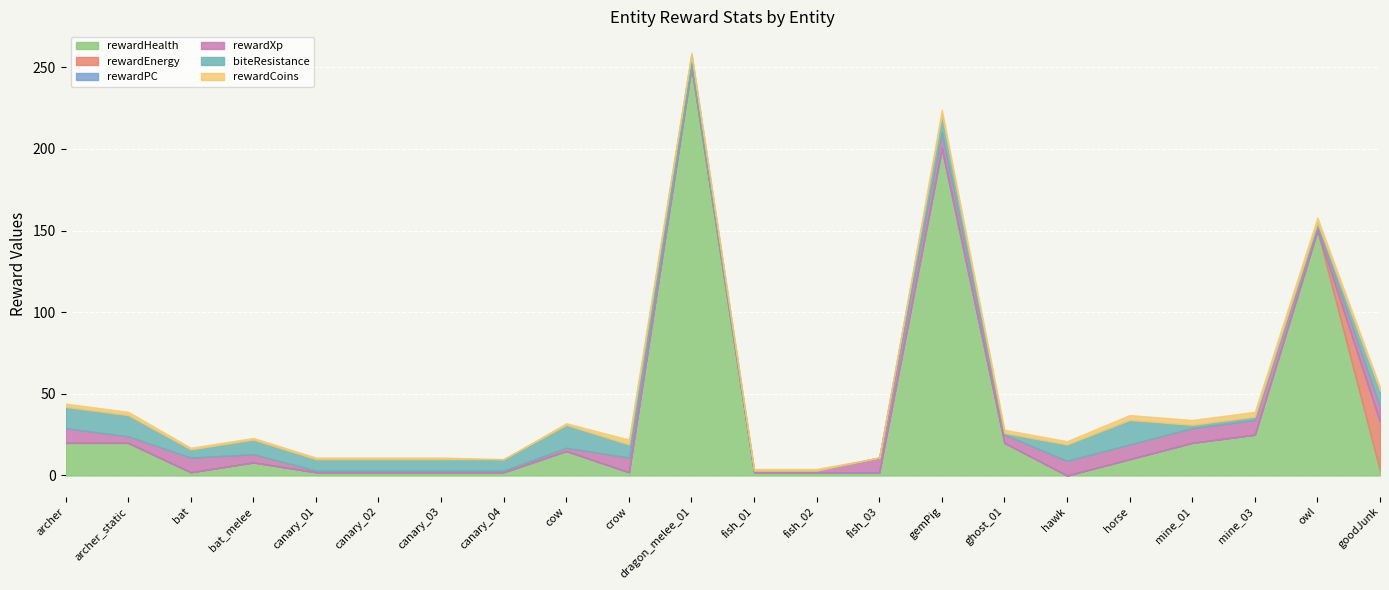

The value of rewardPC at canary_03 is 0. True or false?

False